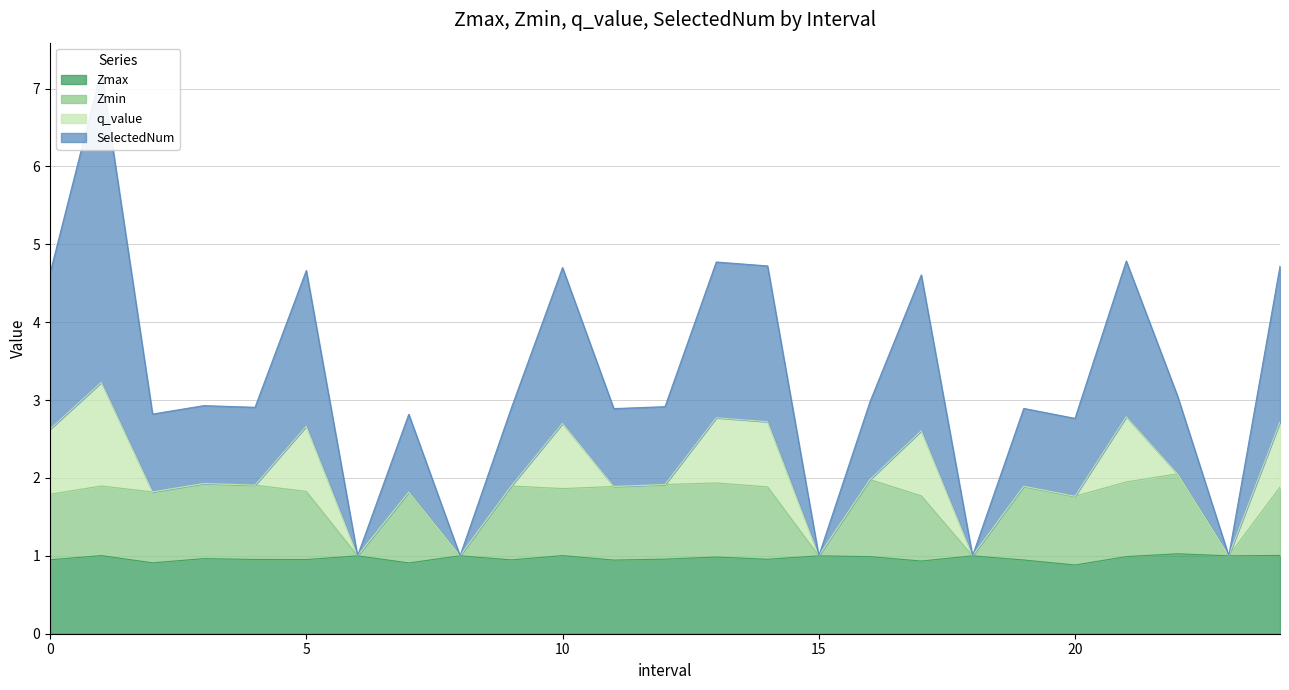

Count the number of categories in the chart.

25